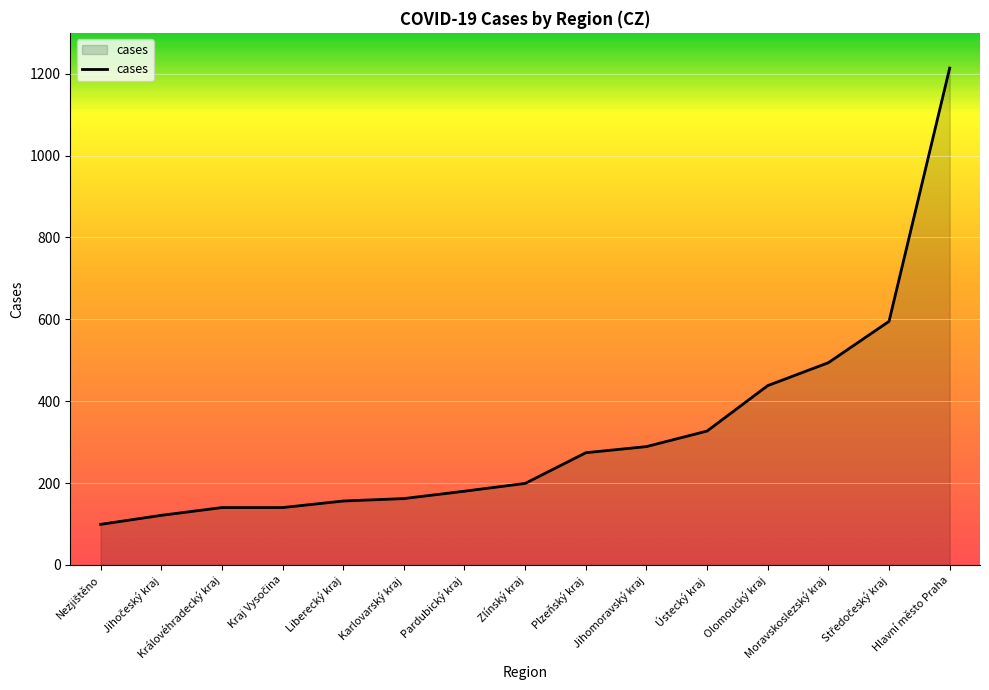

What value does the data have at Liberecký kraj?

156